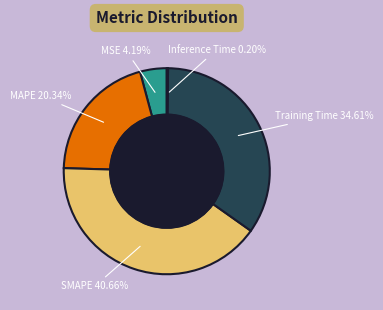

Does any single category account for the majority?

No